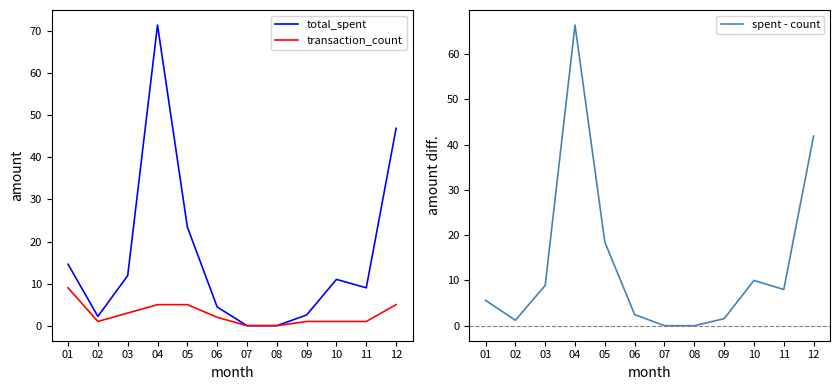

Reading left to right, what are all the values shown in this chart?

total_spent: 01=14.6	02=2.2	03=11.9	04=71.4	05=23.4	06=4.5	07=0.0	08=0.0	09=2.5	10=11.0	11=9.0	12=46.9
transaction_count: 01=9.0	02=1.0	03=3.0	04=5.0	05=5.0	06=2.0	07=0.0	08=0.0	09=1.0	10=1.0	11=1.0	12=5.0
spent - count: 01=5.6	02=1.2	03=8.9	04=66.4	05=18.4	06=2.5	07=0.0	08=0.0	09=1.5	10=10.0	11=8.0	12=41.9